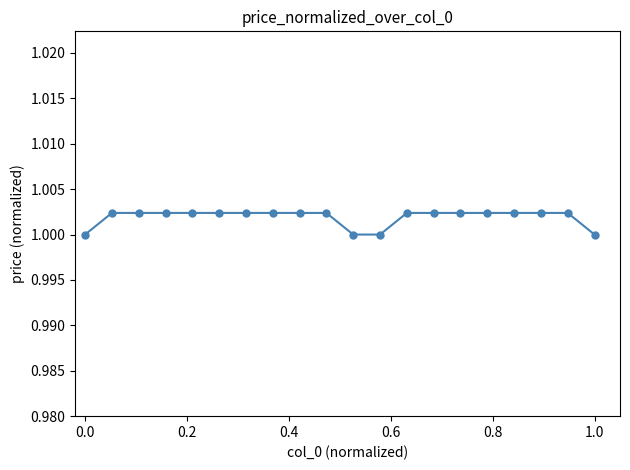

The value at 1.0 is 1.7. True or false?

False